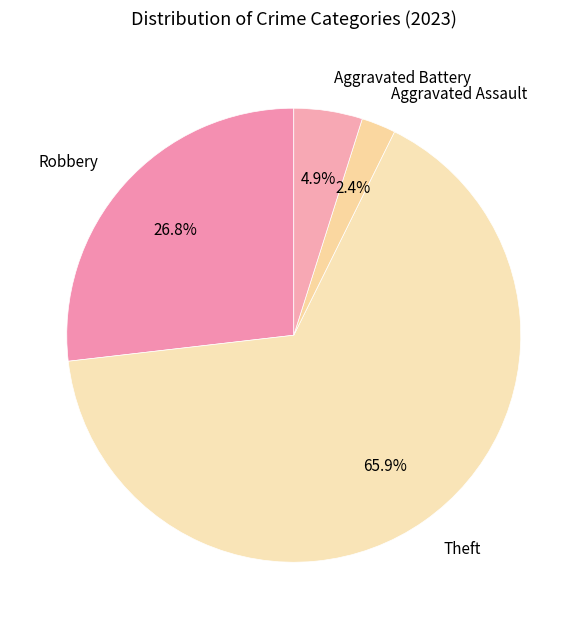

The Robbery slice represents 34% of the pie. True or false?

False